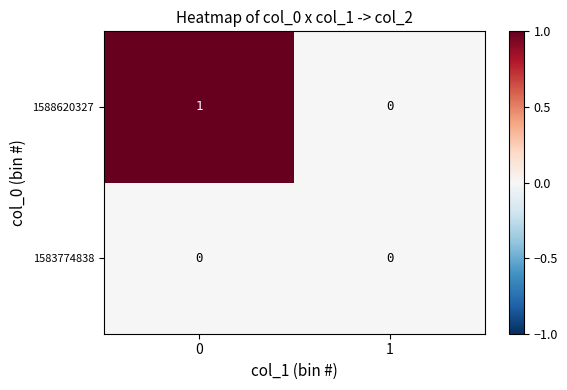

True or false: 1588620327 has a value of 1 at 0.

True